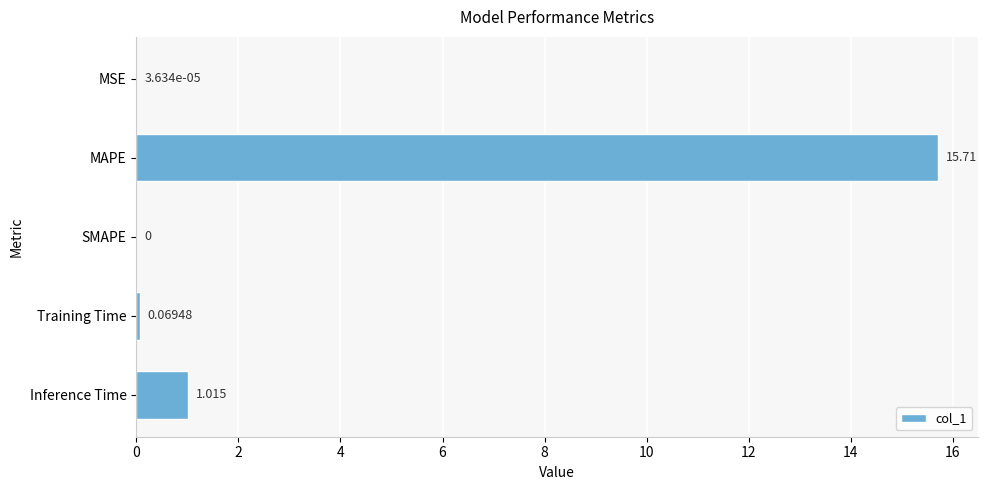

Count the number of values greater than 0.

4